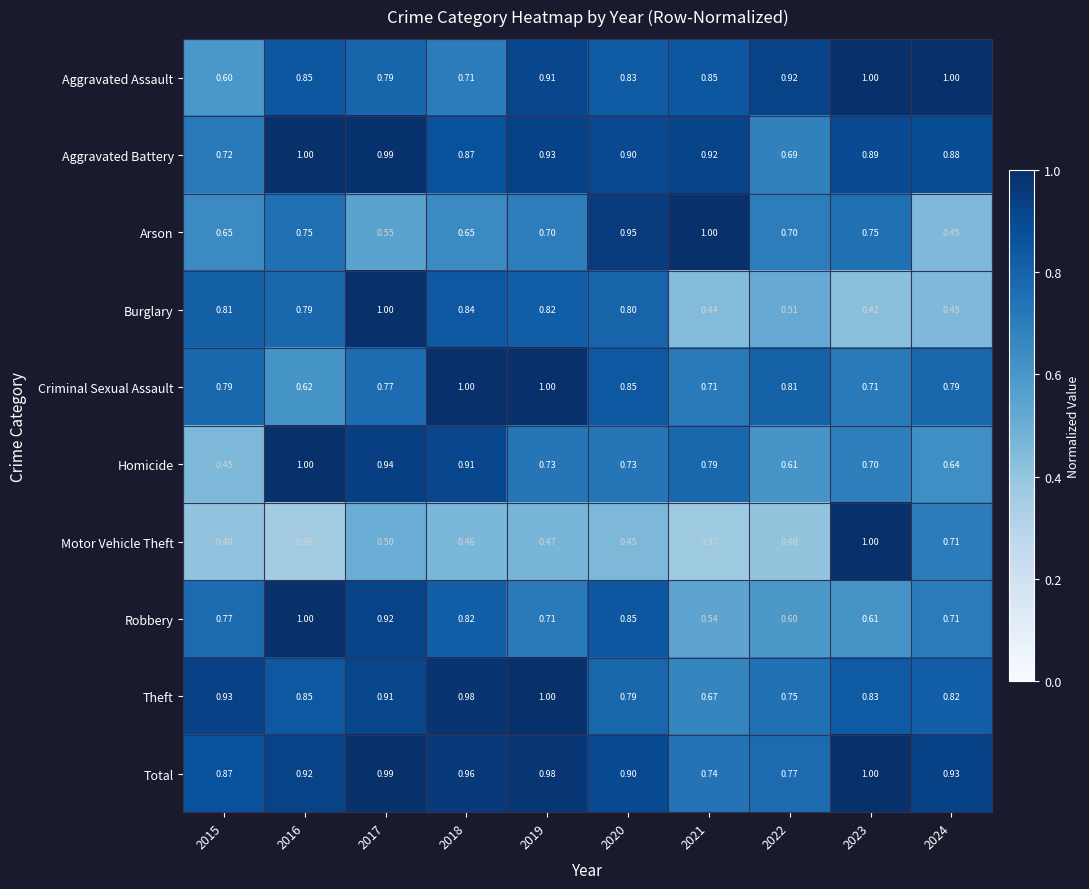

At 2022, list the series in order from largest to smallest.

Aggravated Assault, Criminal Sexual Assault, Total, Theft, Arson, Aggravated Battery, Homicide, Robbery, Burglary, Motor Vehicle Theft